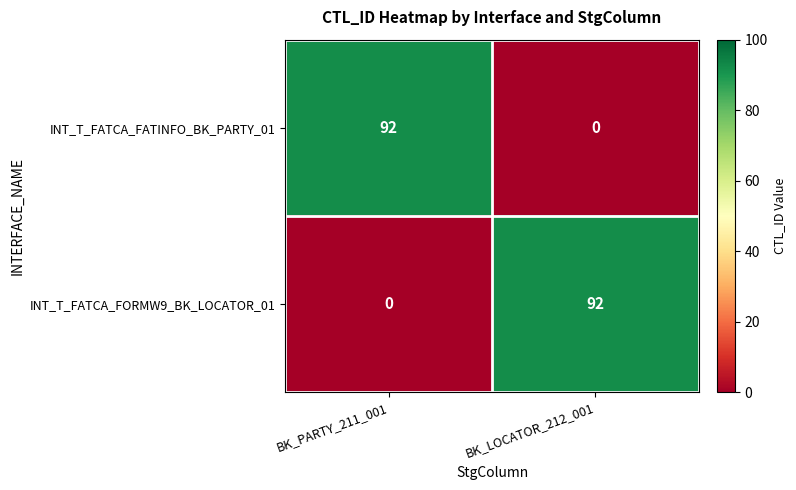

Rank the series at BK_PARTY_211_001 from highest to lowest value.

INT_T_FATCA_FATINFO_BK_PARTY_01, INT_T_FATCA_FORMW9_BK_LOCATOR_01